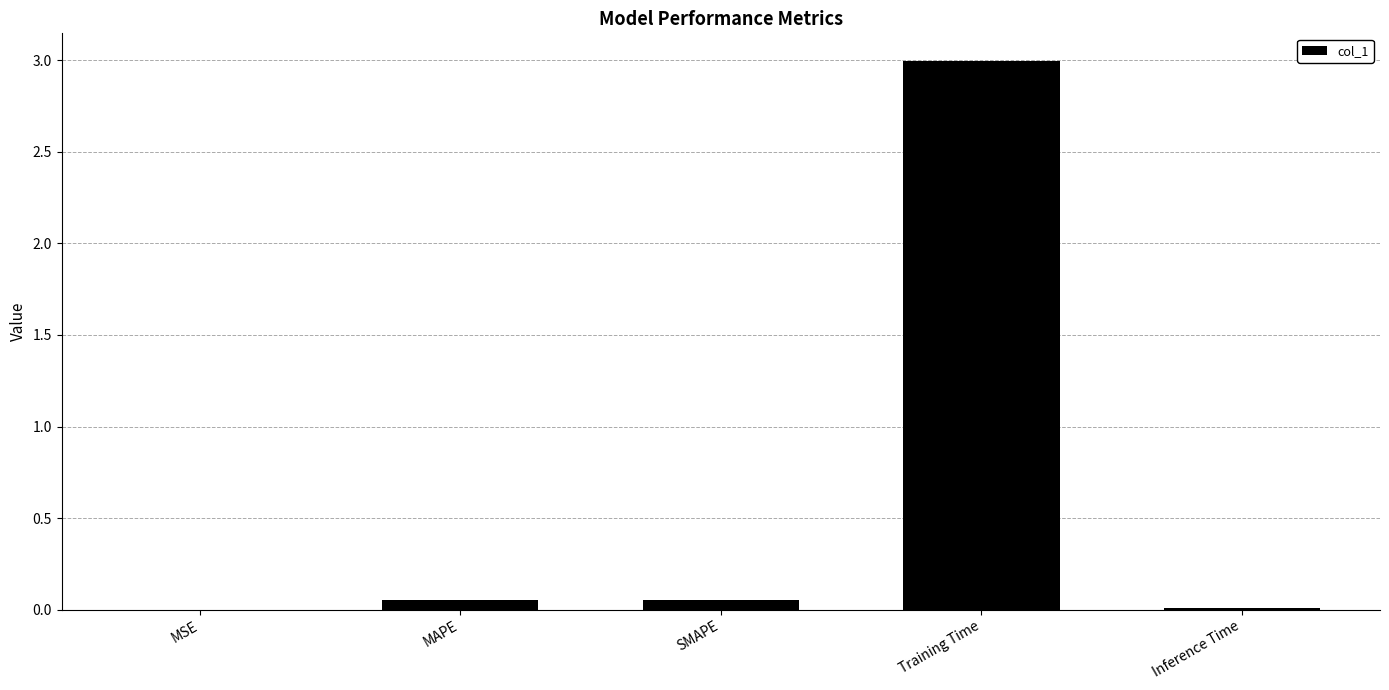

The chart shows a value of 0.0 at MSE. True or false?

True